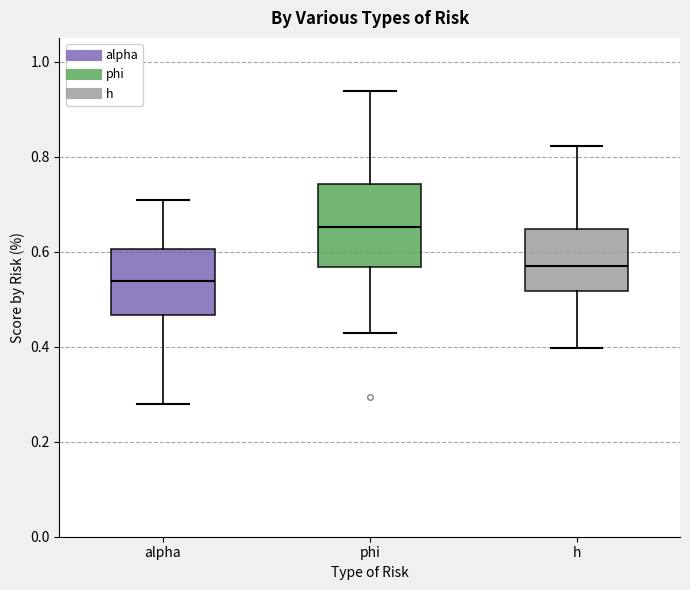

Which box has the highest median line?

phi